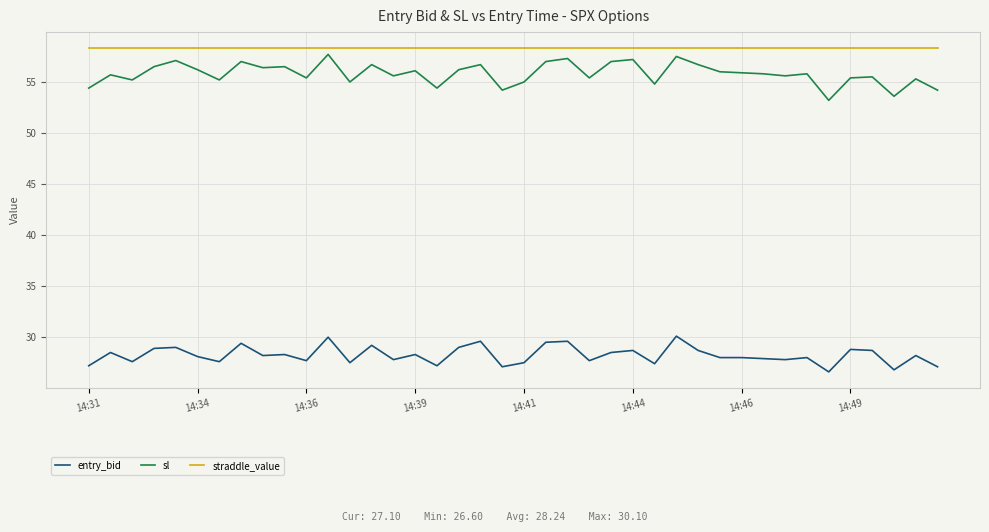

What is the minimum value shown in the chart?

26.6